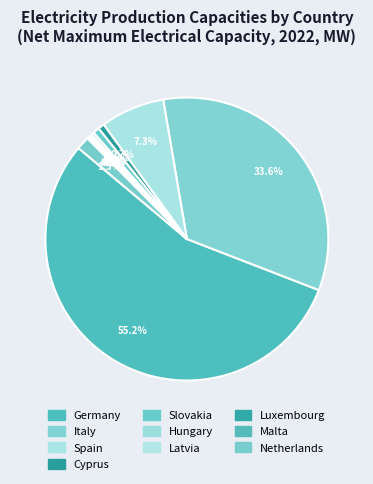

Which category accounts for the majority?

Germany